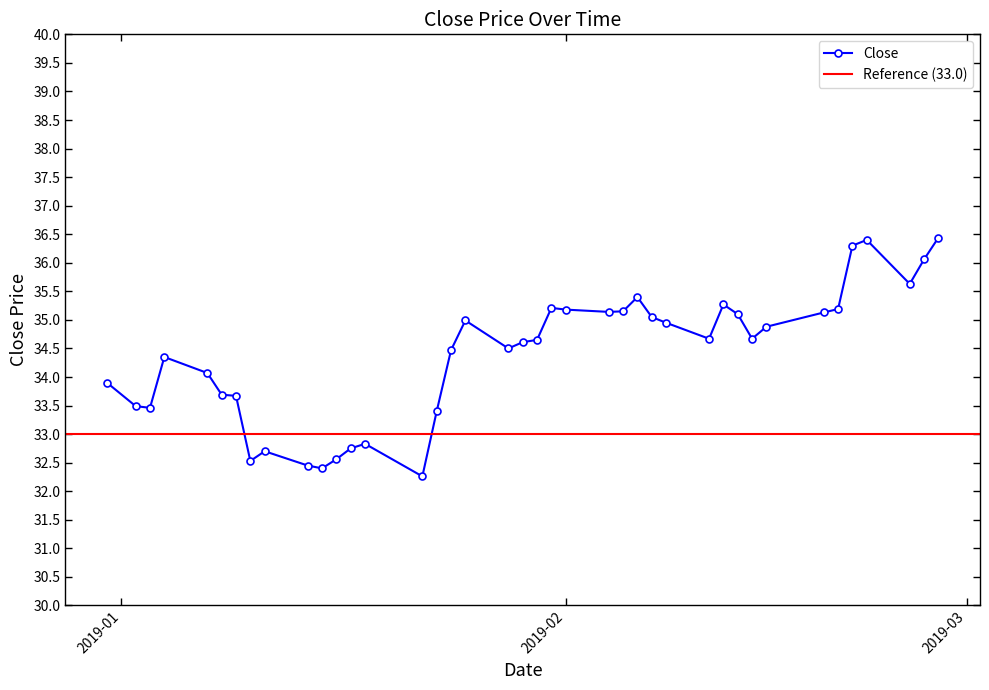

What is the value of the Close point at the 33rd from the left?

34.9